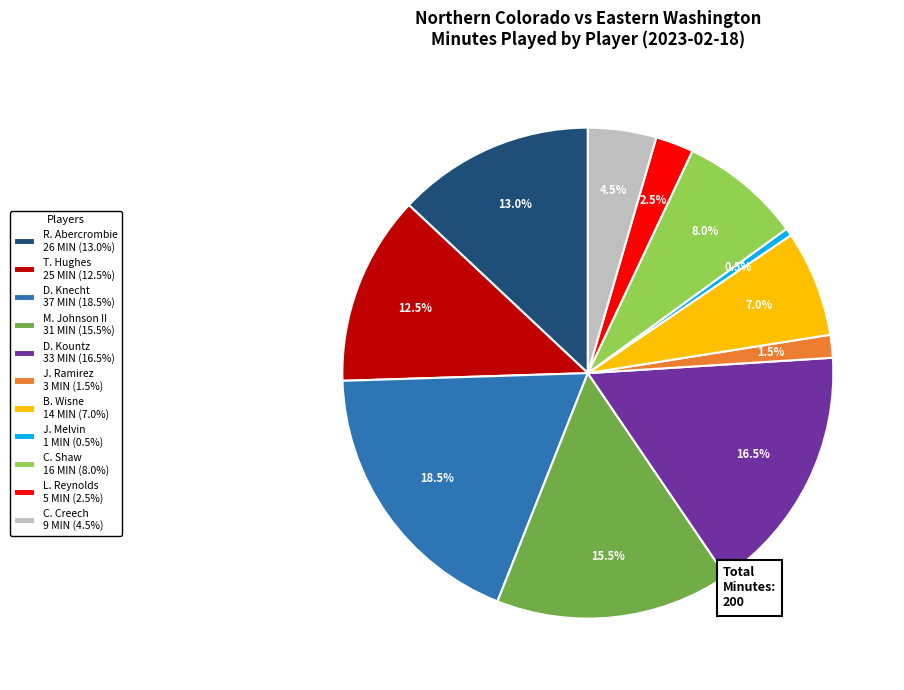

Which category has the biggest portion of the pie?

D. Knecht